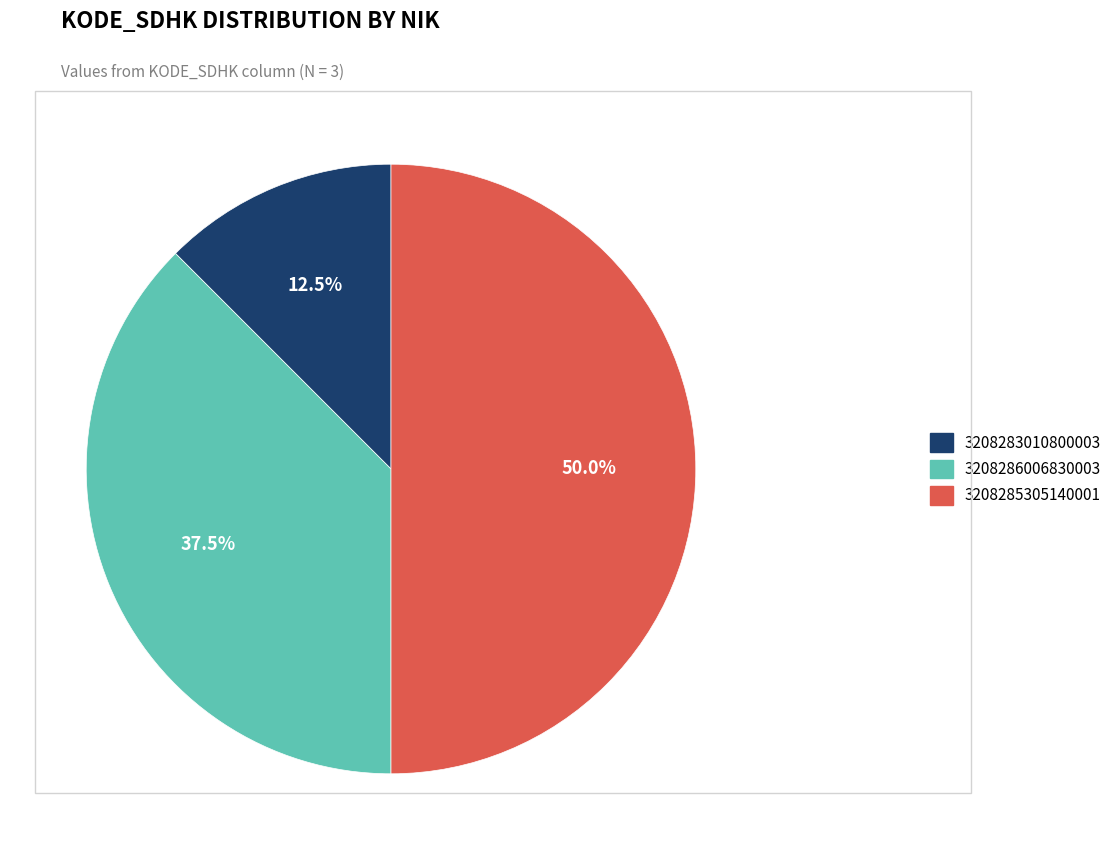

Which has a higher value, 3208283010800003 or 3208285305140001?

3208285305140001